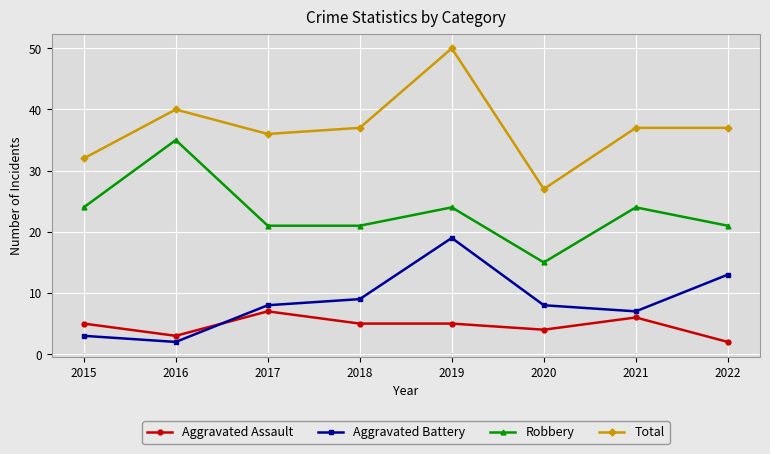

True or false: Total and Robbery cross at least once.

False